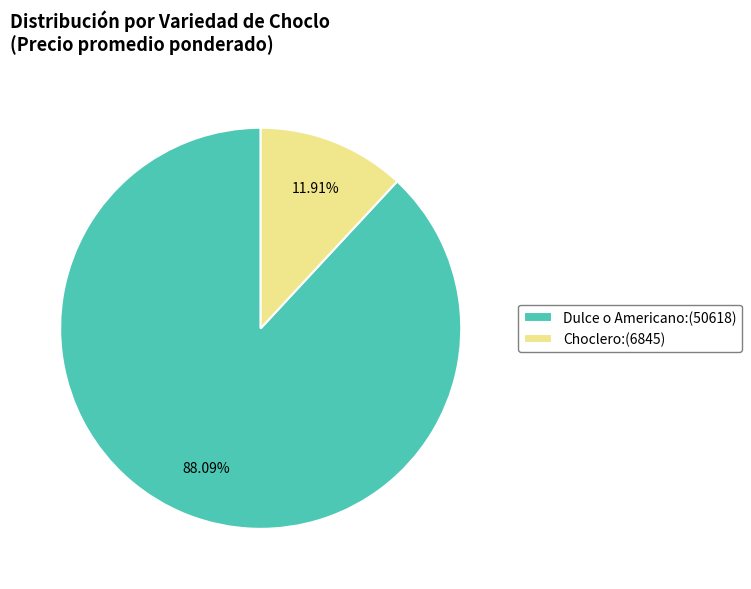

Is the sum of Choclero:(6845) and Dulce o Americano:(50618) greater than half?

Yes